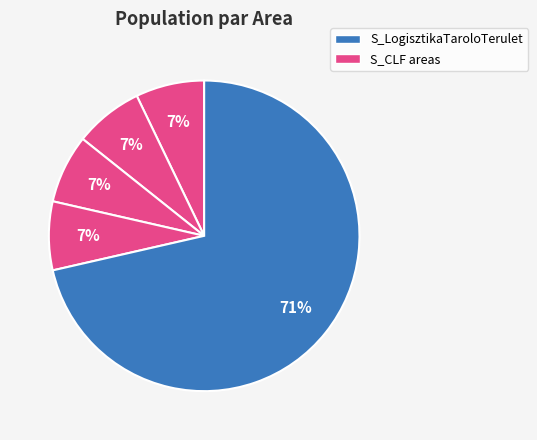

Count the number of slices in the pie.

5